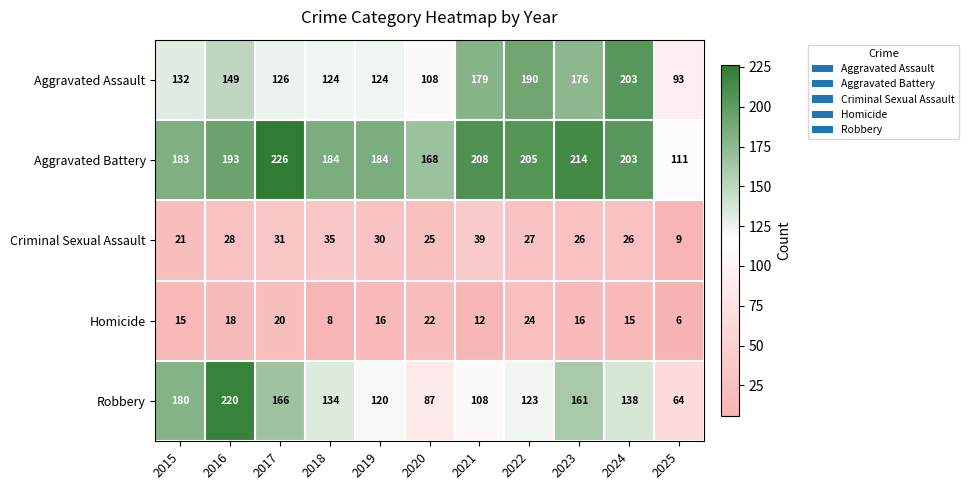

Which series has the largest total across all categories?

Aggravated Battery